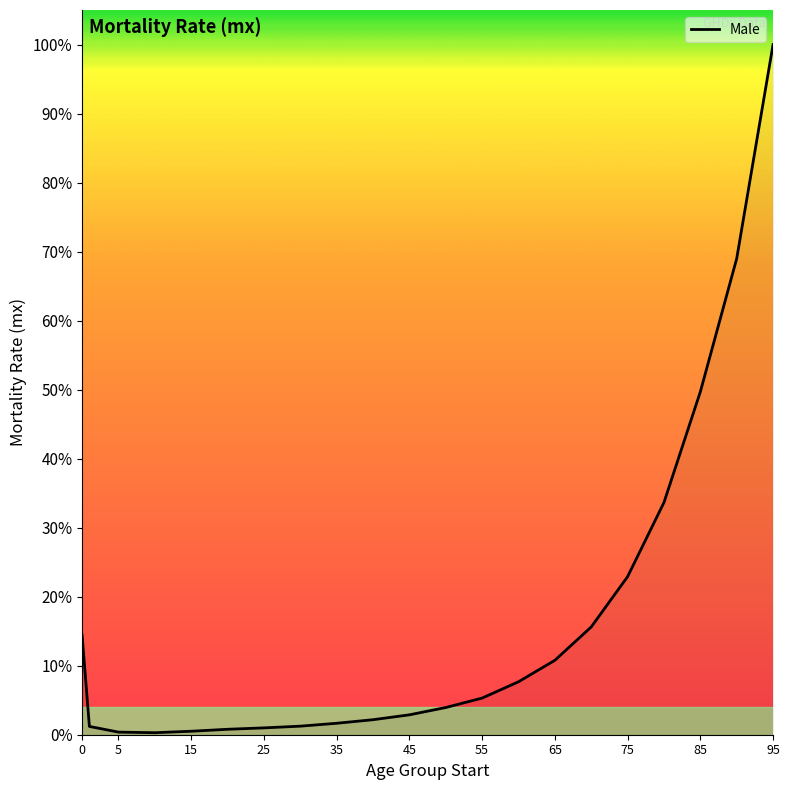

Is this an area chart (filled region under the line)?

Yes